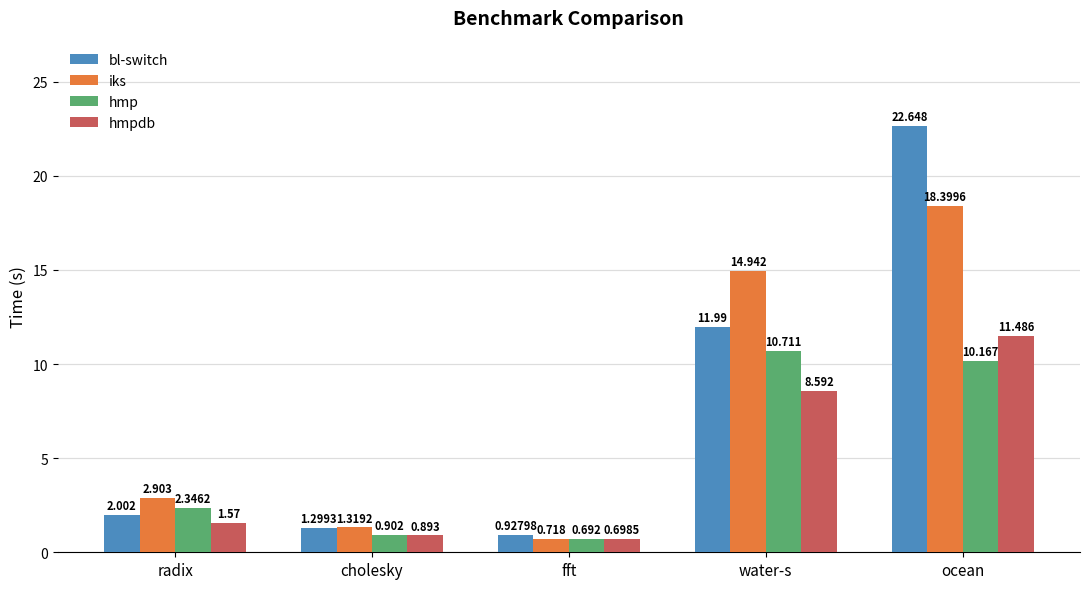

At which label does bl-switch first exceed 2?

radix